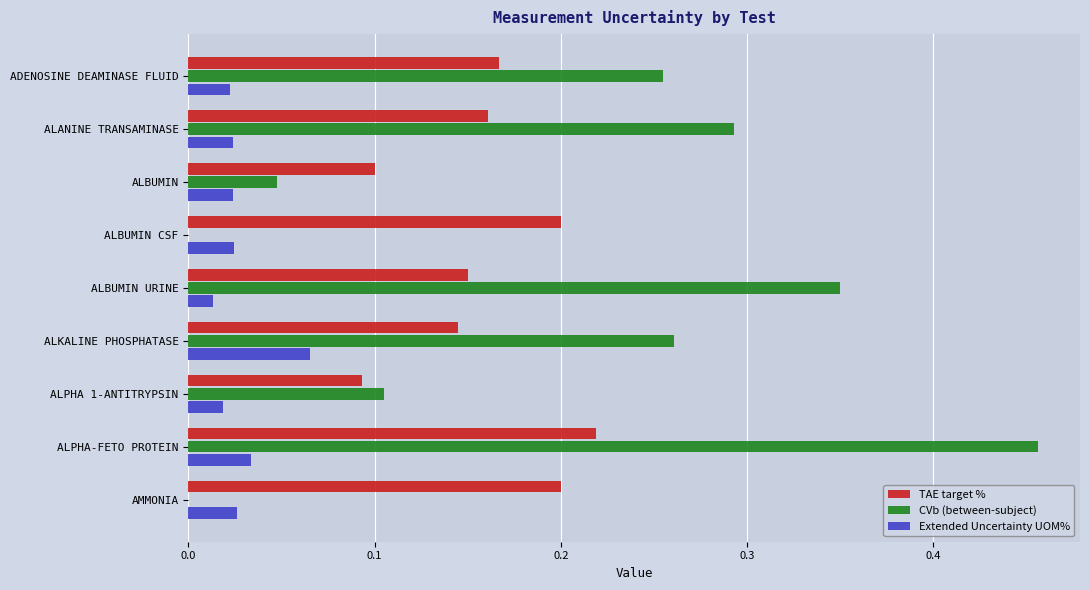

What are all the series names shown in the legend?

TAE target %, CVb (between-subject), Extended Uncertainty UOM%